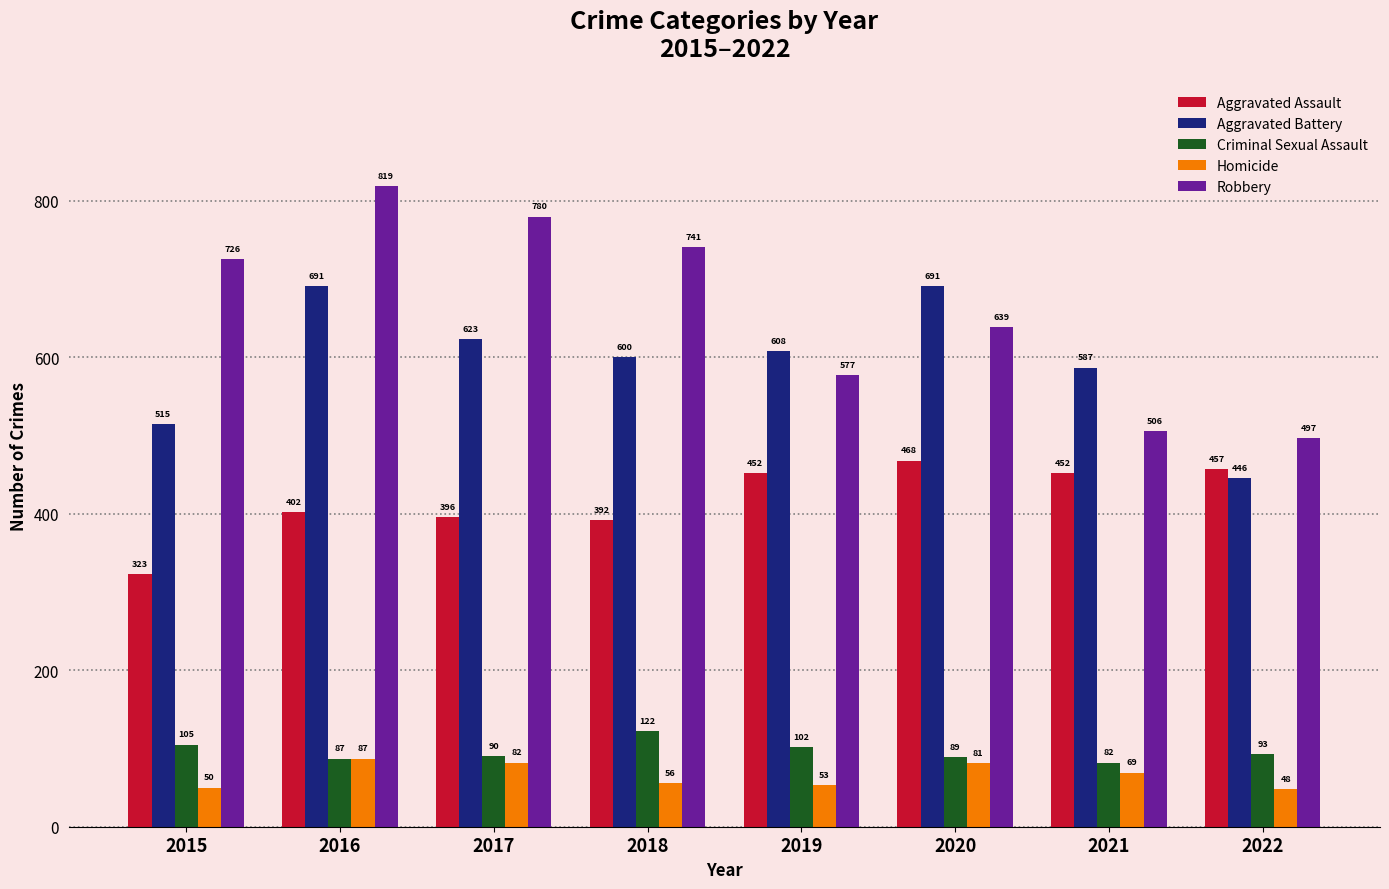

At which label does Robbery reach its minimum?

2022